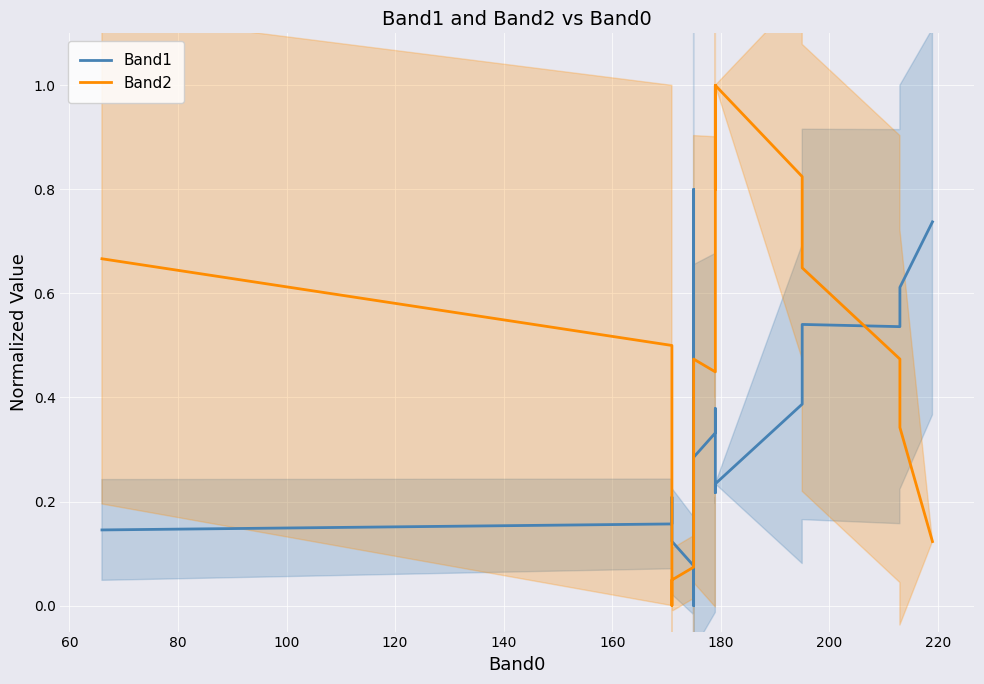

At how many categories does at least one series exceed 0?

40